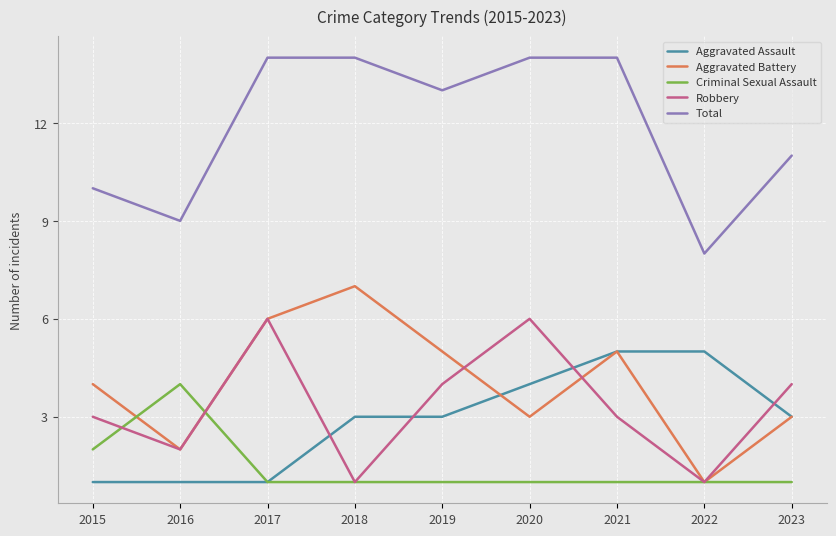

Rank the series by their maximum value, from highest to lowest.

Total, Aggravated Battery, Robbery, Aggravated Assault, Criminal Sexual Assault